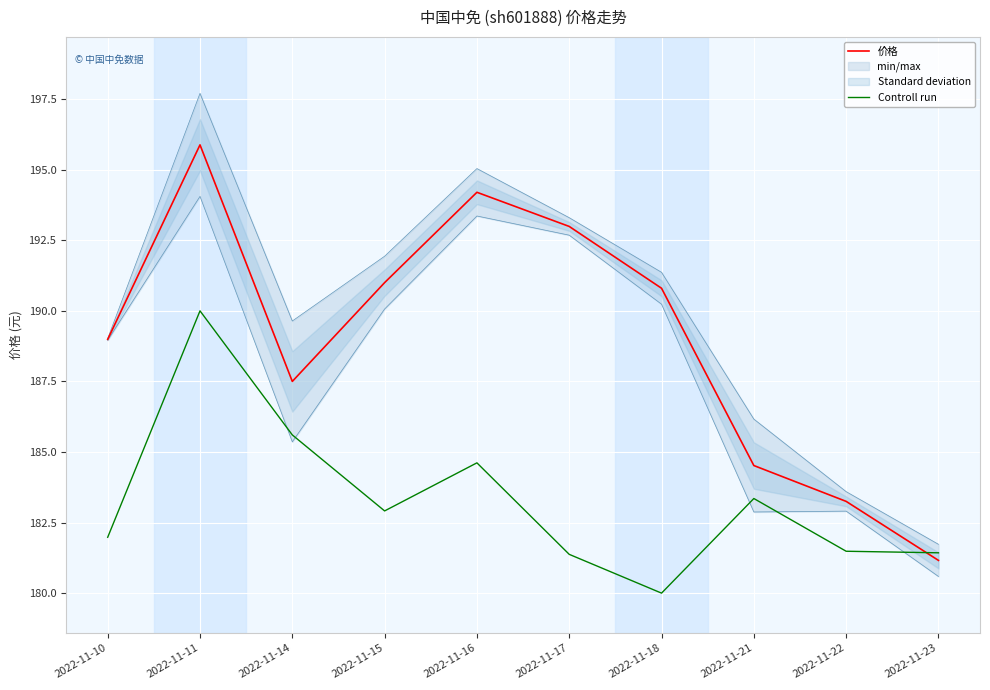

What is the sum of the Controll run values at 2022-11-23 and 2022-11-11?

371.4